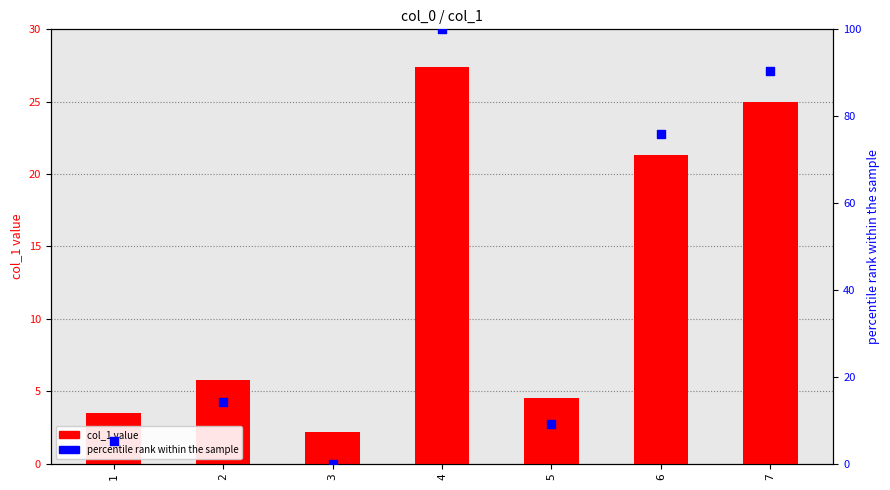

At which category is the sum across all series the highest?

4